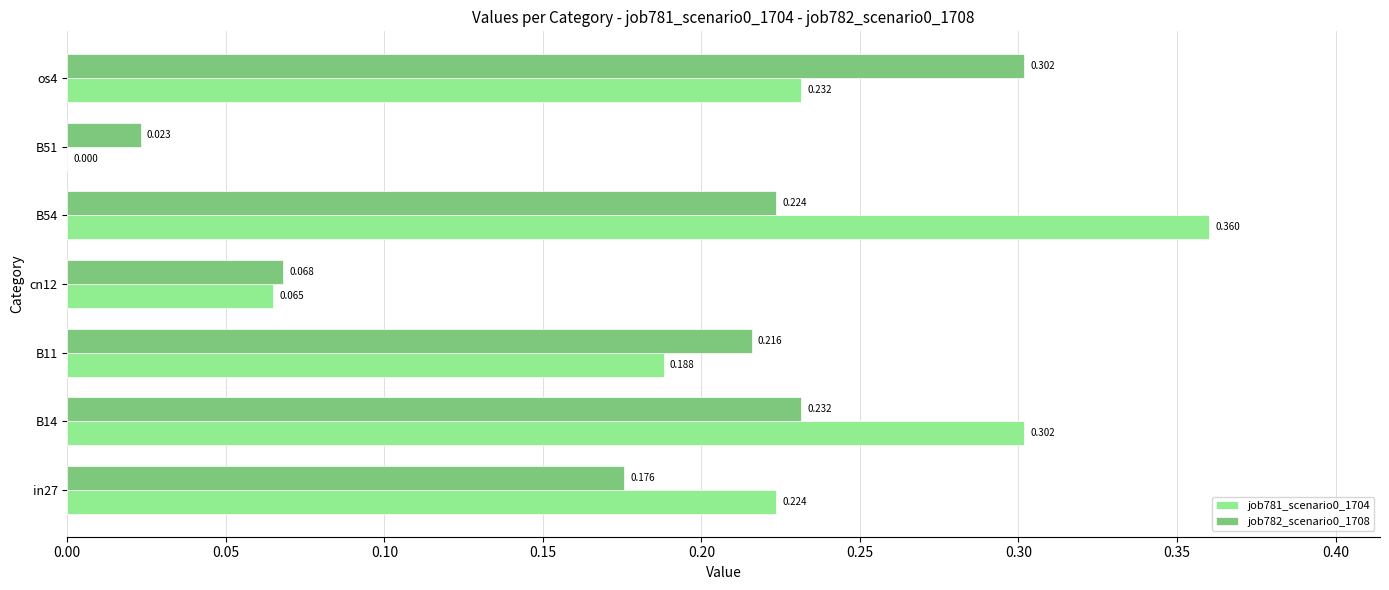

How many categories are shown in the chart?

7